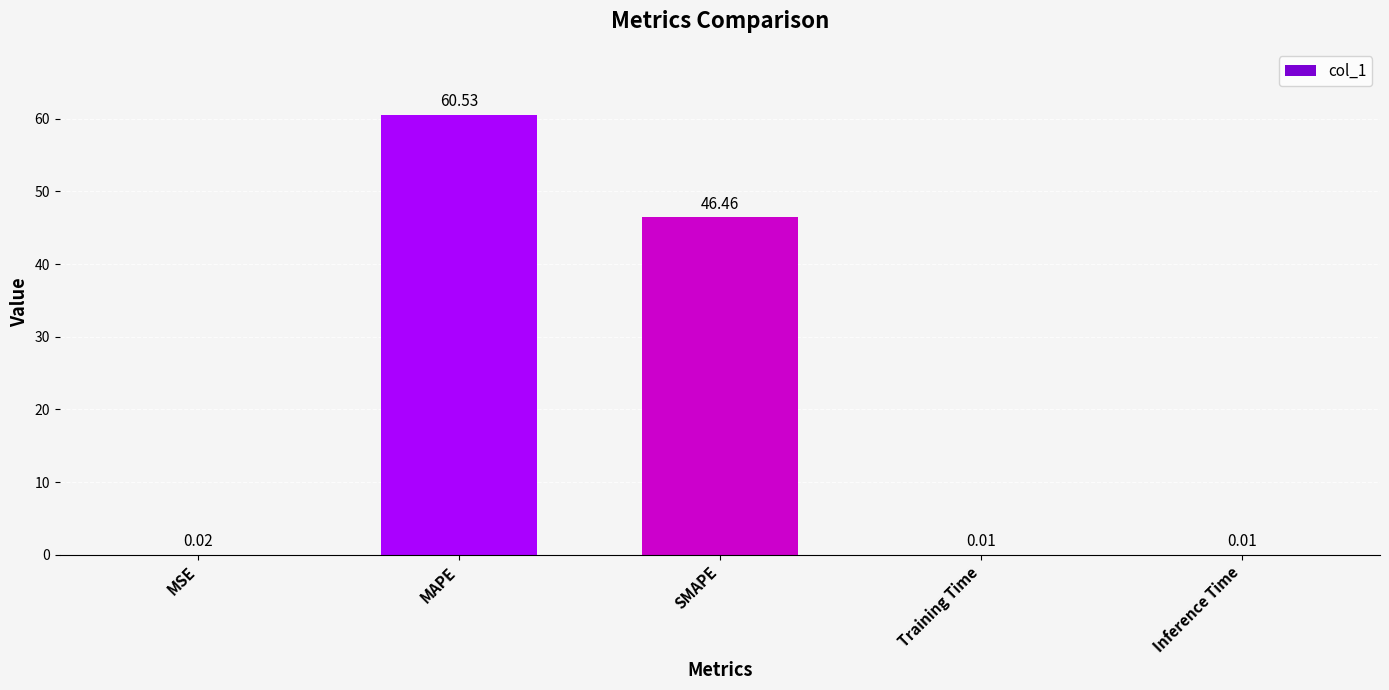

Where is the data nearest to the value 30?

SMAPE